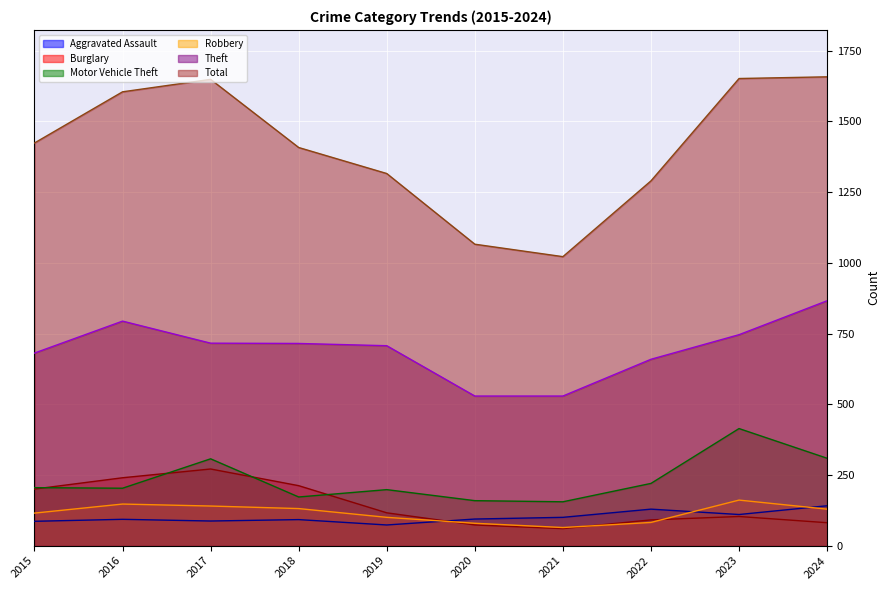

Which category has the highest value in the Motor Vehicle Theft series?

2023